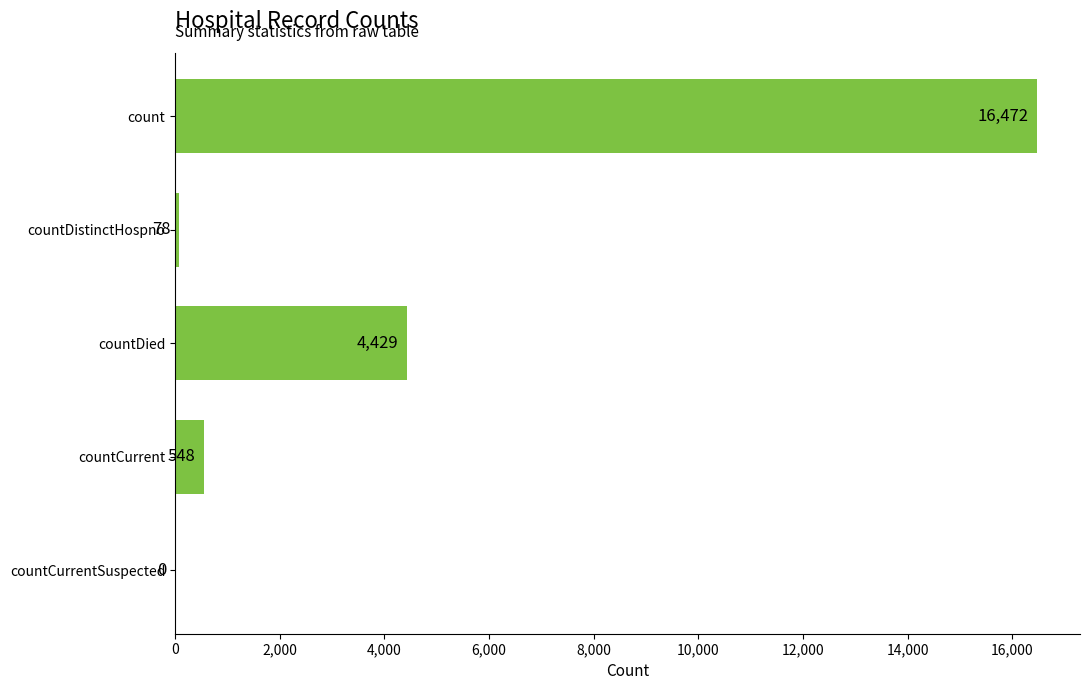

What is the sum of all values?

21527